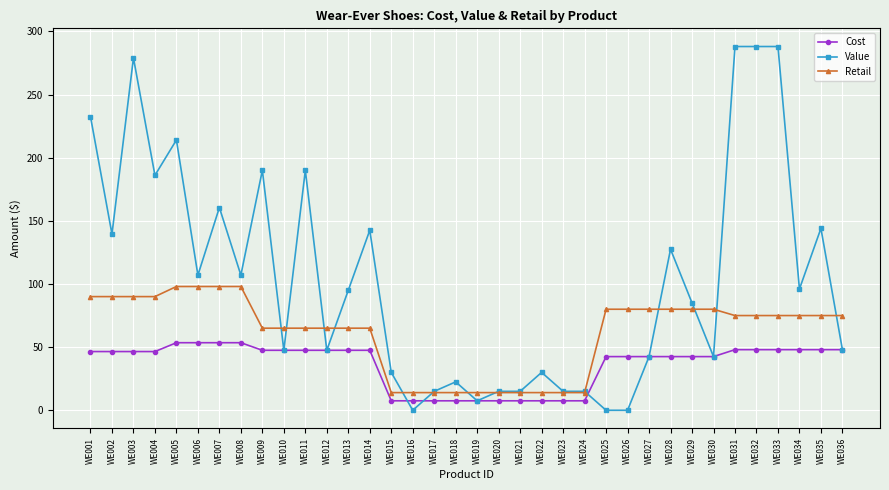

Is the value of Cost at WE014 greater than the value of Value at WE031?

No